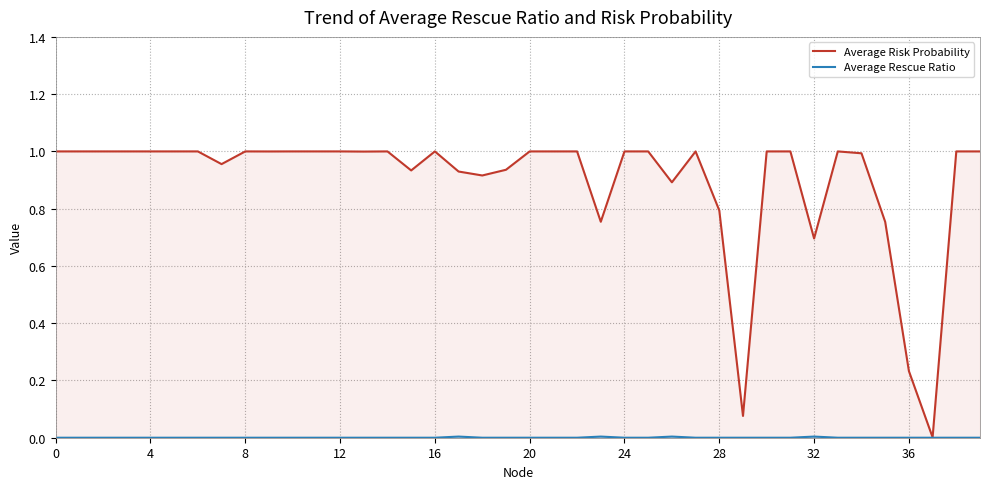

How many Average Rescue Ratio values are between 0 and 1?

40